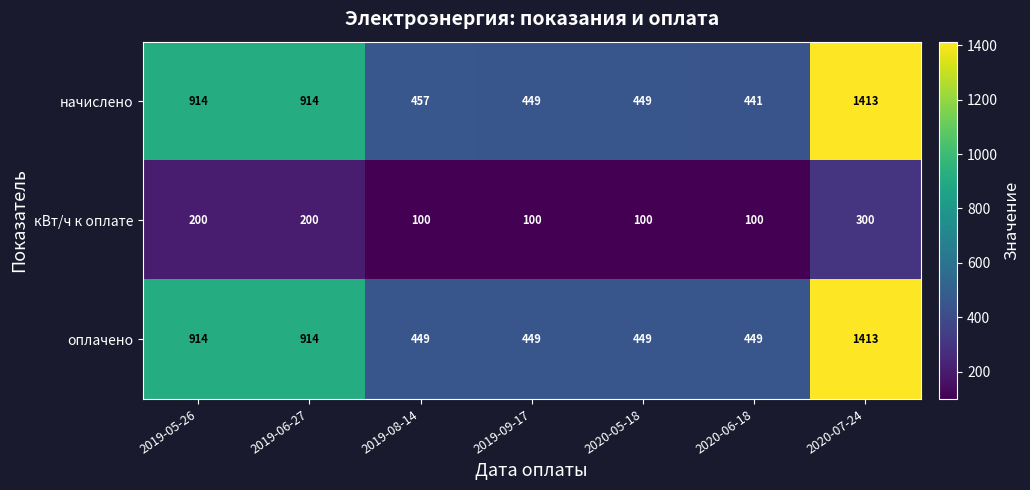

Reading right to left, extract all data points from this chart.

начислено: 2020-07-24=1413	2020-06-18=441	2020-05-18=449	2019-09-17=449	2019-08-14=457	2019-06-27=914	2019-05-26=914
кВт/ч к оплате: 2020-07-24=300	2020-06-18=100	2020-05-18=100	2019-09-17=100	2019-08-14=100	2019-06-27=200	2019-05-26=200
оплачено: 2020-07-24=1413	2020-06-18=449	2020-05-18=449	2019-09-17=449	2019-08-14=449	2019-06-27=914	2019-05-26=914